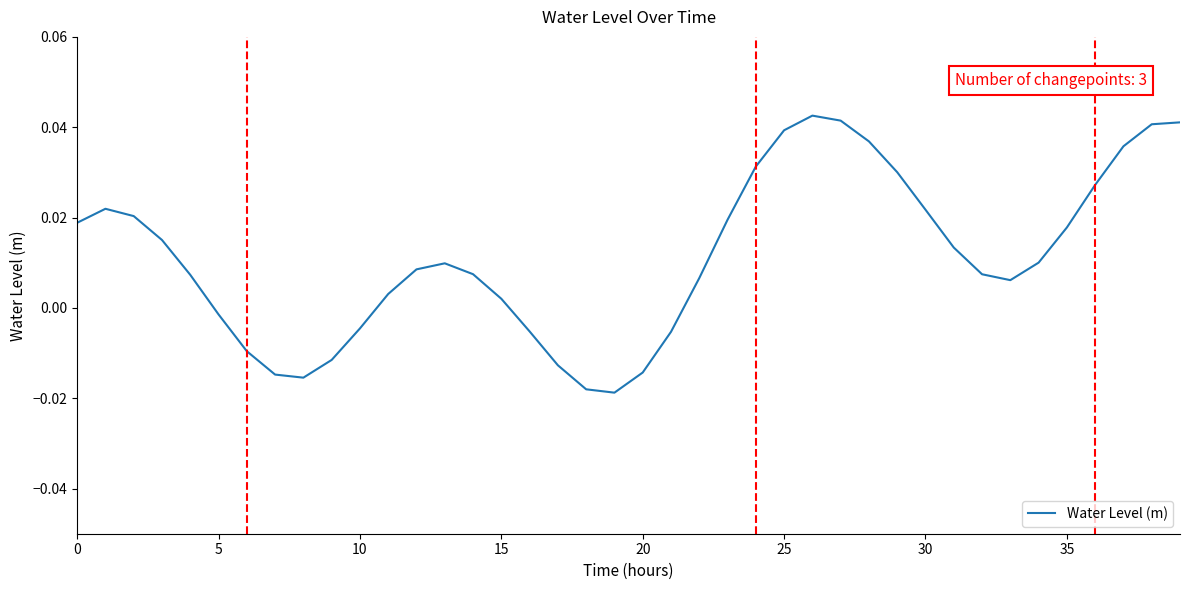

How many values are above zero?

28